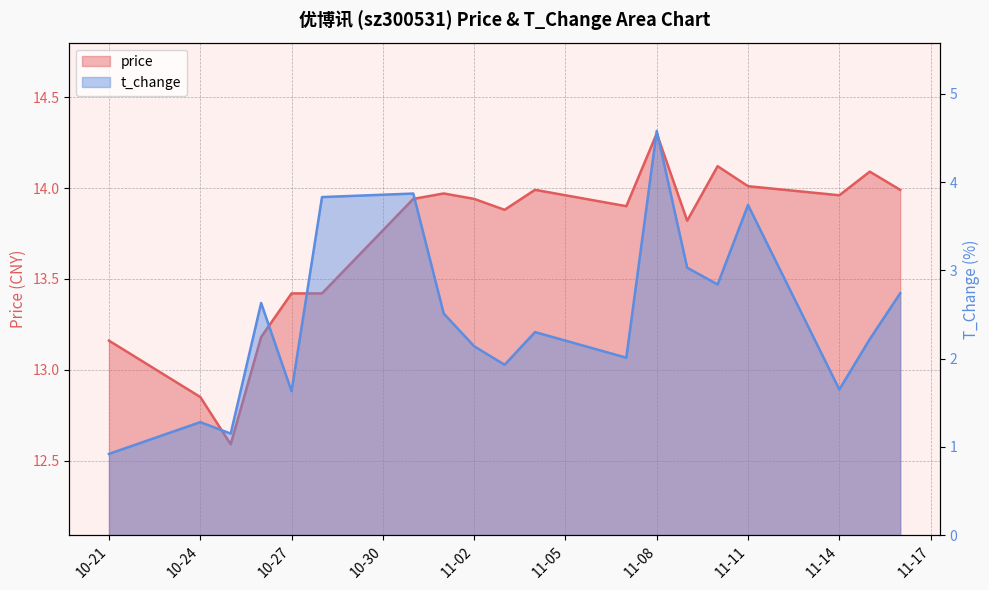

What is the smallest value displayed?

0.9